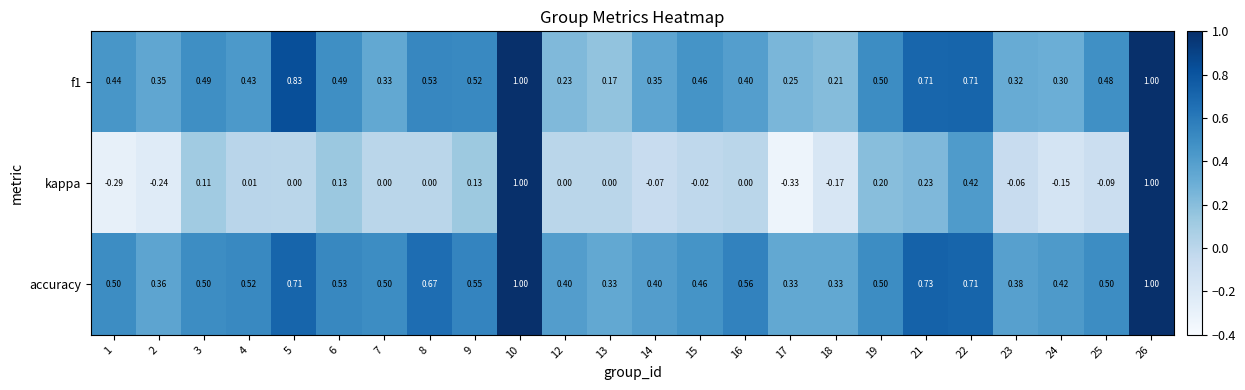

Which series has the largest range (max minus min)?

kappa